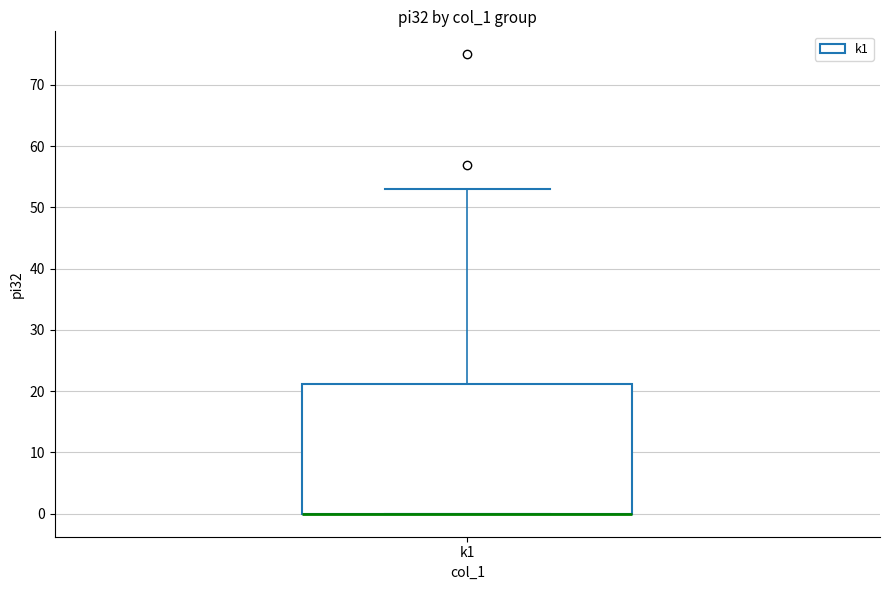

Where does the upper whisker of the box for k1 end on the y-axis? The values are not printed on the chart, so give them approximately, as read against the axis.

53